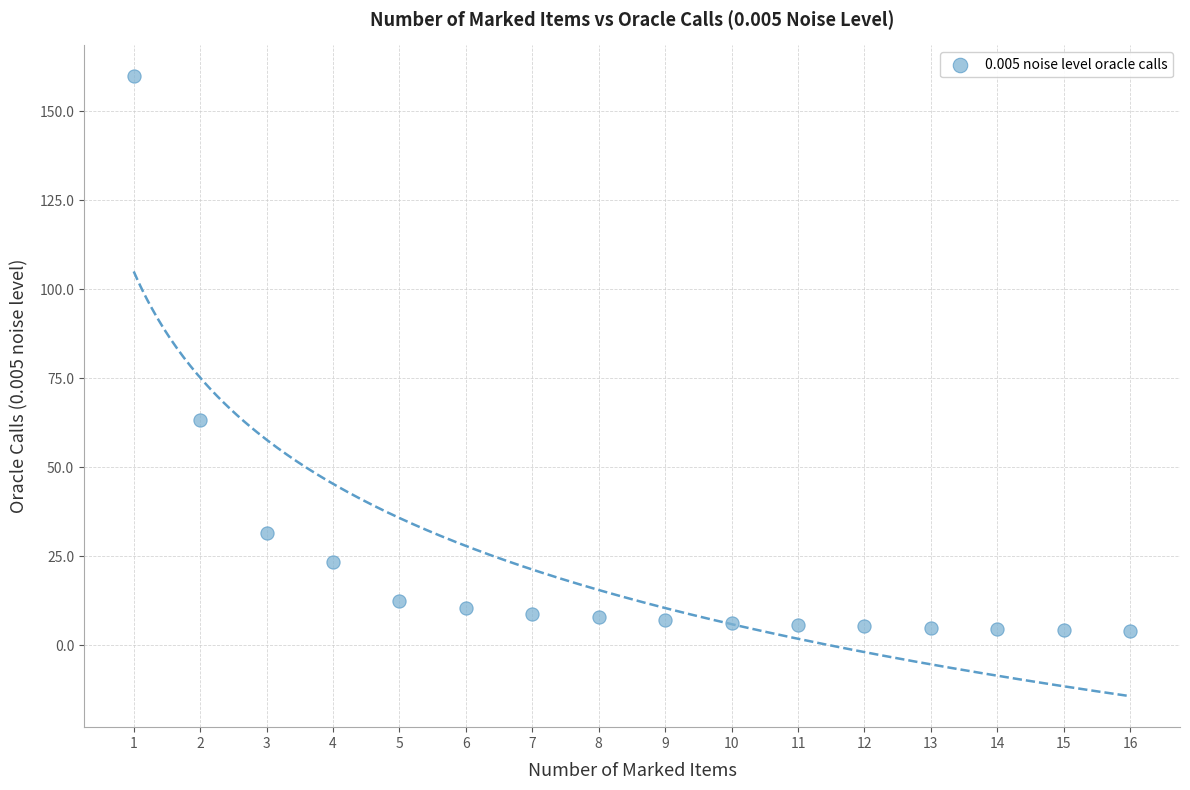

What Y value in the scatter plot is closest to 81?

63.1